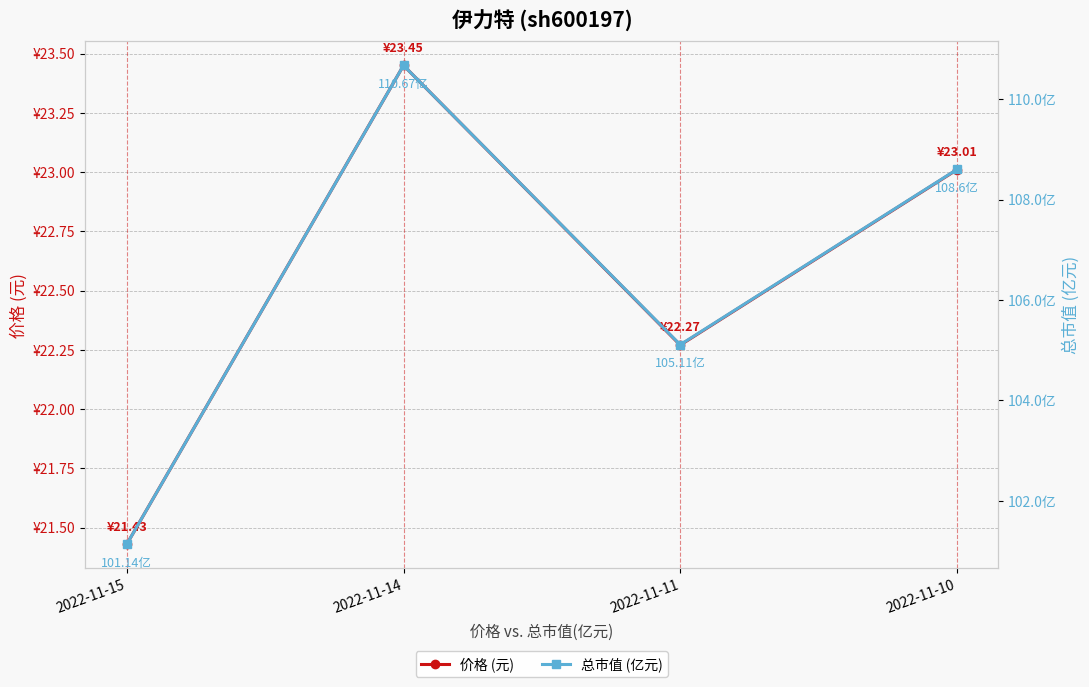

At how many categories does at least one series exceed 92?

4